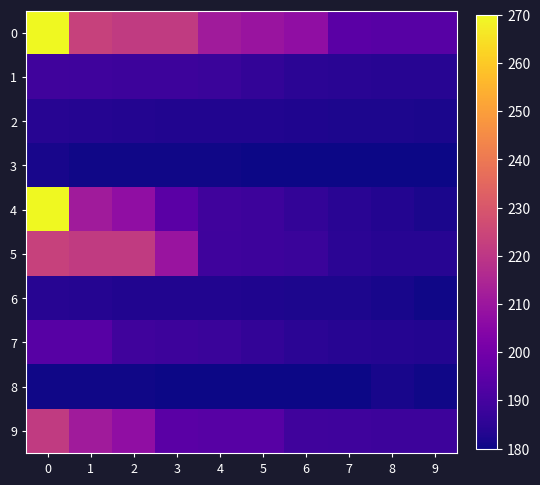

Reading left to right, extract all data points from this chart.

0: 0=270.0	1=223.6	2=221.4	3=221.3	4=211.4	5=209.4	6=207.4	7=194.7	8=194.0	9=193.9
1: 0=188.9	1=188.5	2=188.2	3=188.1	4=187.5	5=186.2	6=184.8	7=184.3	8=184.1	9=184.1
2: 0=183.9	1=183.7	2=183.2	3=183.2	4=183.1	5=182.9	6=182.6	7=182.2	8=182.2	9=181.9
3: 0=181.7	1=180.6	2=180.6	3=180.5	4=180.5	5=180.3	6=180.3	7=180.3	8=180.0	9=180.0
4: 0=270.0	1=211.4	2=207.4	3=194.7	4=188.9	5=188.1	6=186.2	7=184.3	8=183.2	9=181.9
5: 0=223.6	1=221.4	2=221.3	3=209.4	4=188.5	5=188.2	6=187.5	7=184.8	8=184.1	9=184.1
6: 0=183.9	1=183.7	2=183.2	3=183.1	4=182.9	5=182.6	6=182.2	7=182.2	8=181.7	9=180.6
7: 0=193.9	1=194.0	2=188.9	3=188.1	4=187.5	5=186.2	6=184.8	7=184.1	8=183.7	9=183.2
8: 0=180.6	1=180.5	2=180.5	3=180.3	4=180.3	5=180.3	6=180.0	7=180.0	8=181.7	9=180.6
9: 0=221.3	1=211.4	2=207.4	3=194.7	4=194.0	5=193.9	6=188.9	7=188.5	8=188.2	9=188.1